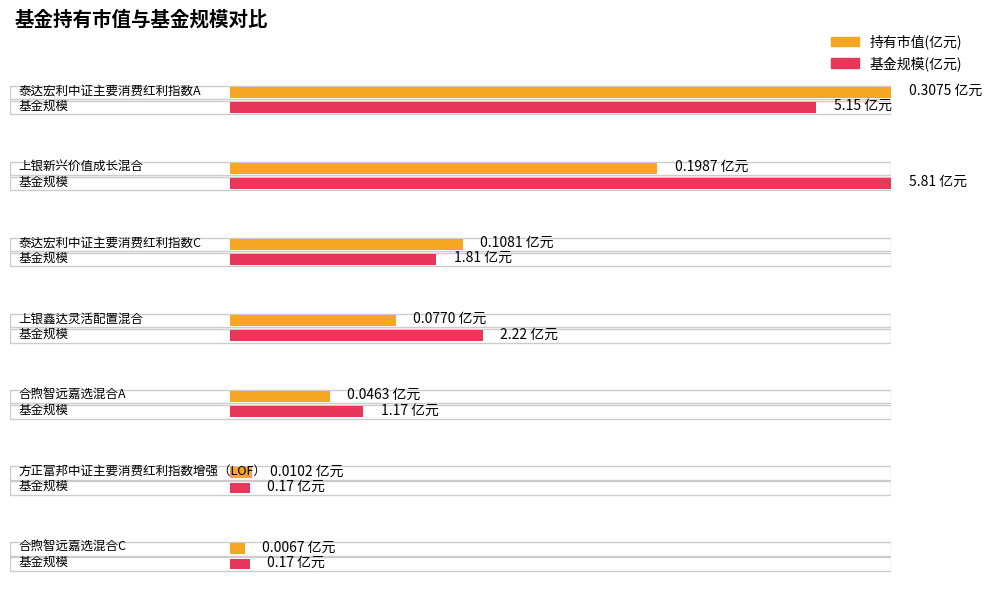

Reading left to right, list all the values displayed in this chart.

持有市值(亿元): 0.3	0.2	0.1	0.1	0.0	0.0	0.0
基金规模: 5.2	5.8	1.8	2.2	1.2	0.2	0.2